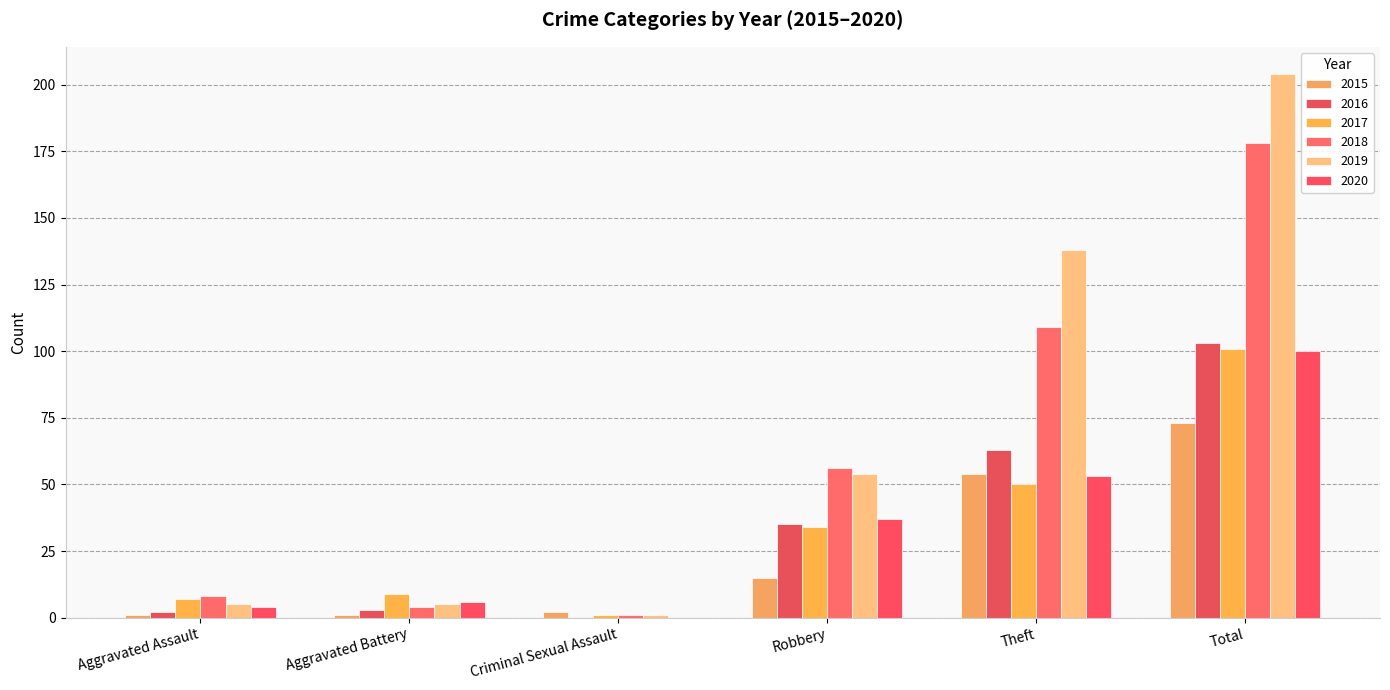

How many groups of bars are there?

6